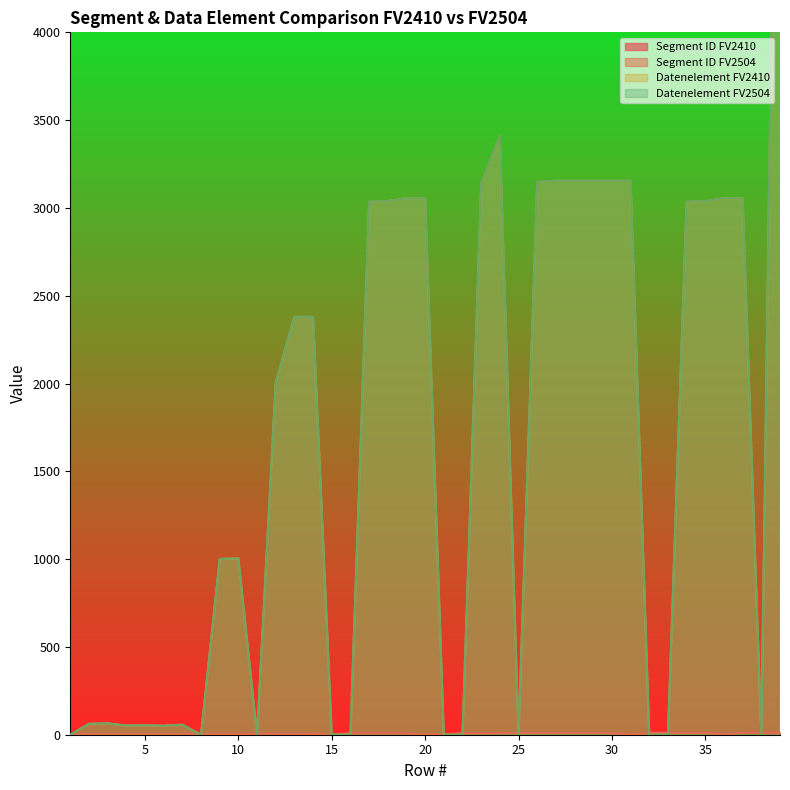

What is the sum of all Datenelement FV2504 values?

66447